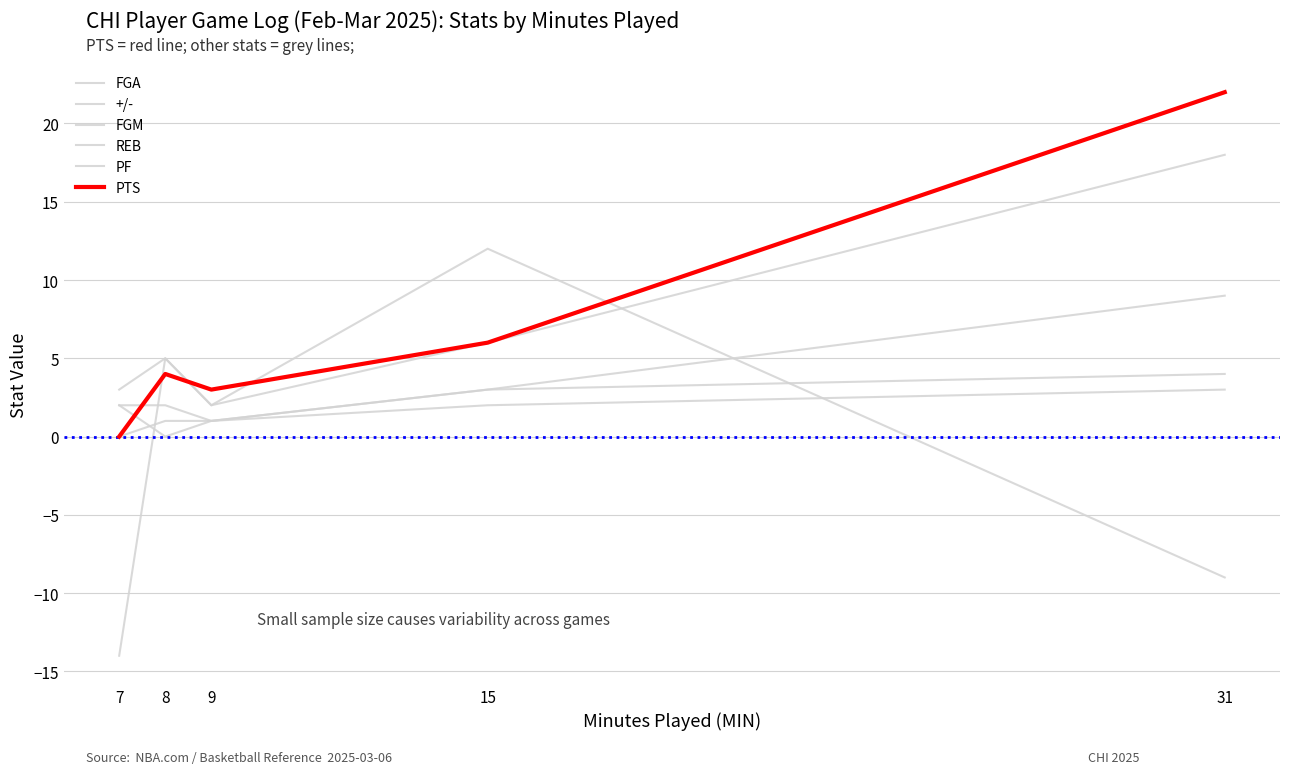

List the series in order of their peak value, lowest first.

PF, REB, FGM, +/-, FGA, PTS